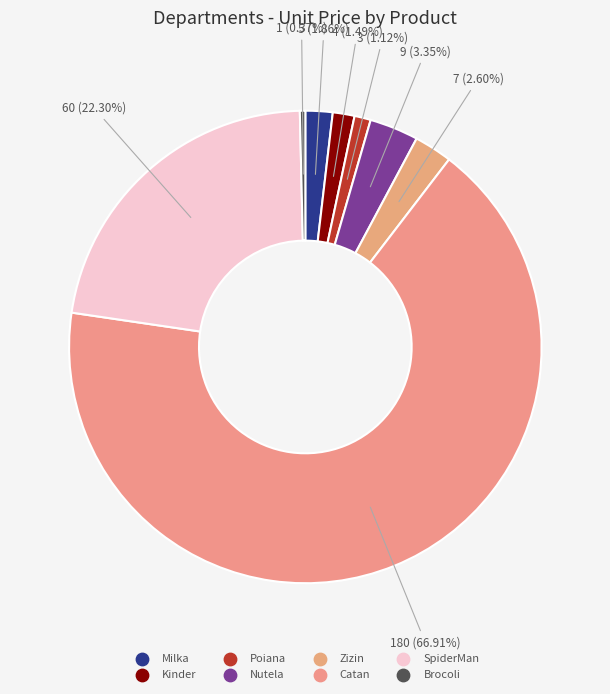

Is there any slice that represents more than half of the pie?

Yes